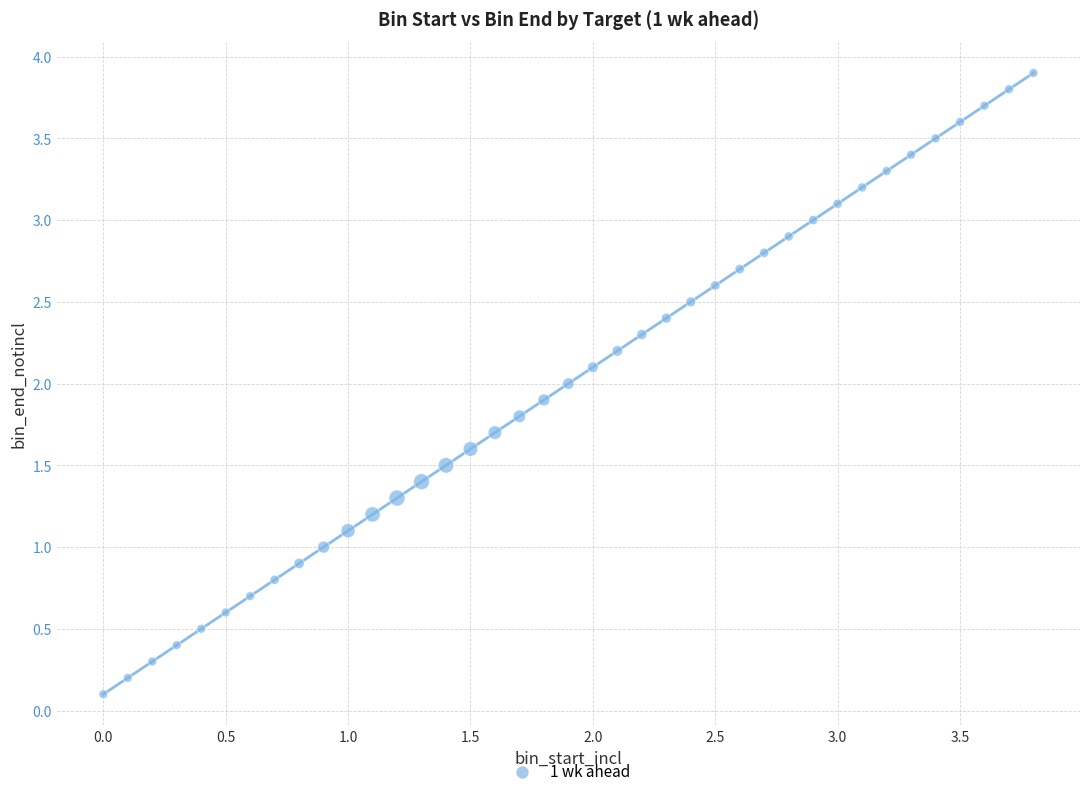

What is the range of Y values (max minus min)?

3.8